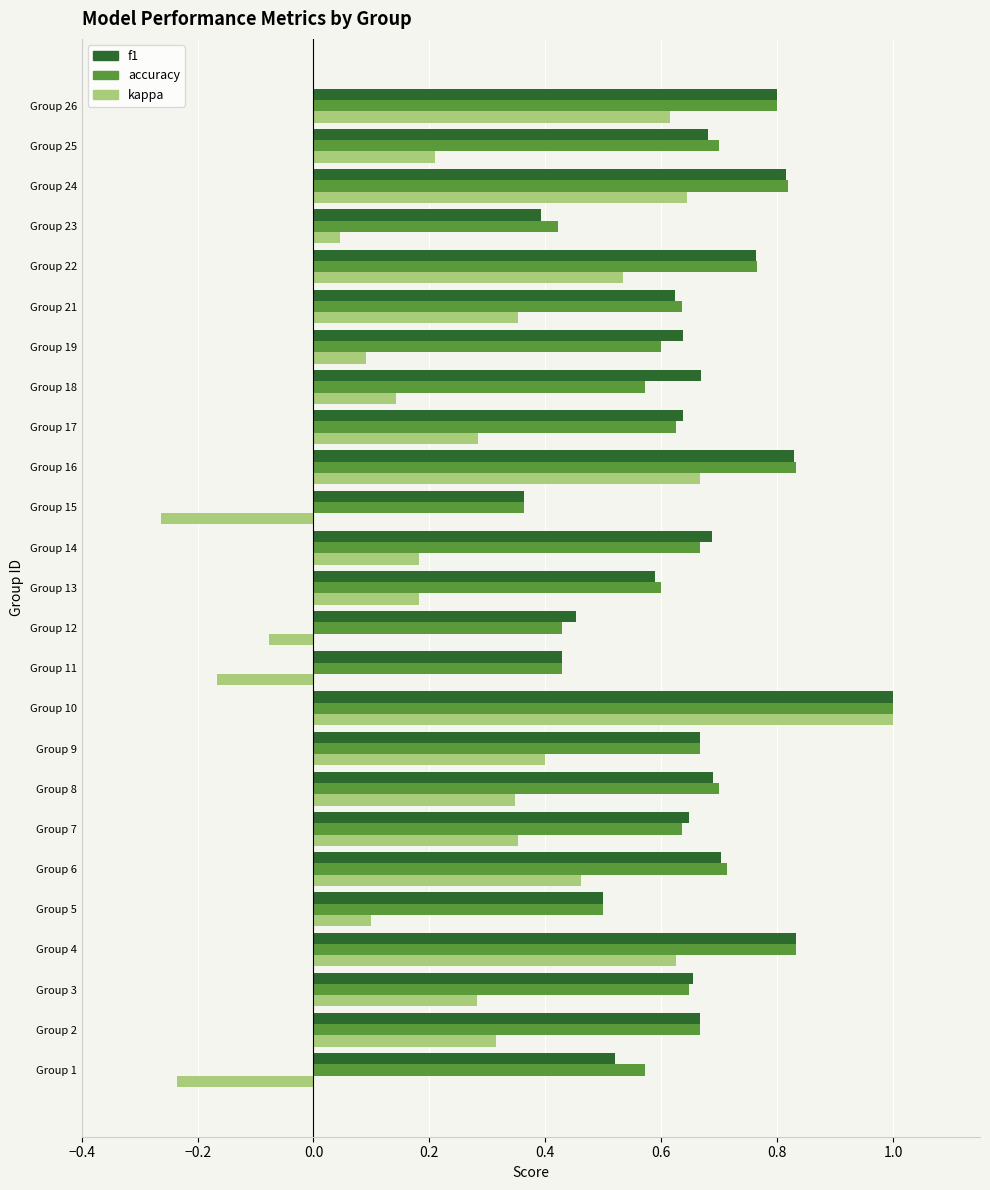

Which series has the widest spread of values?

kappa